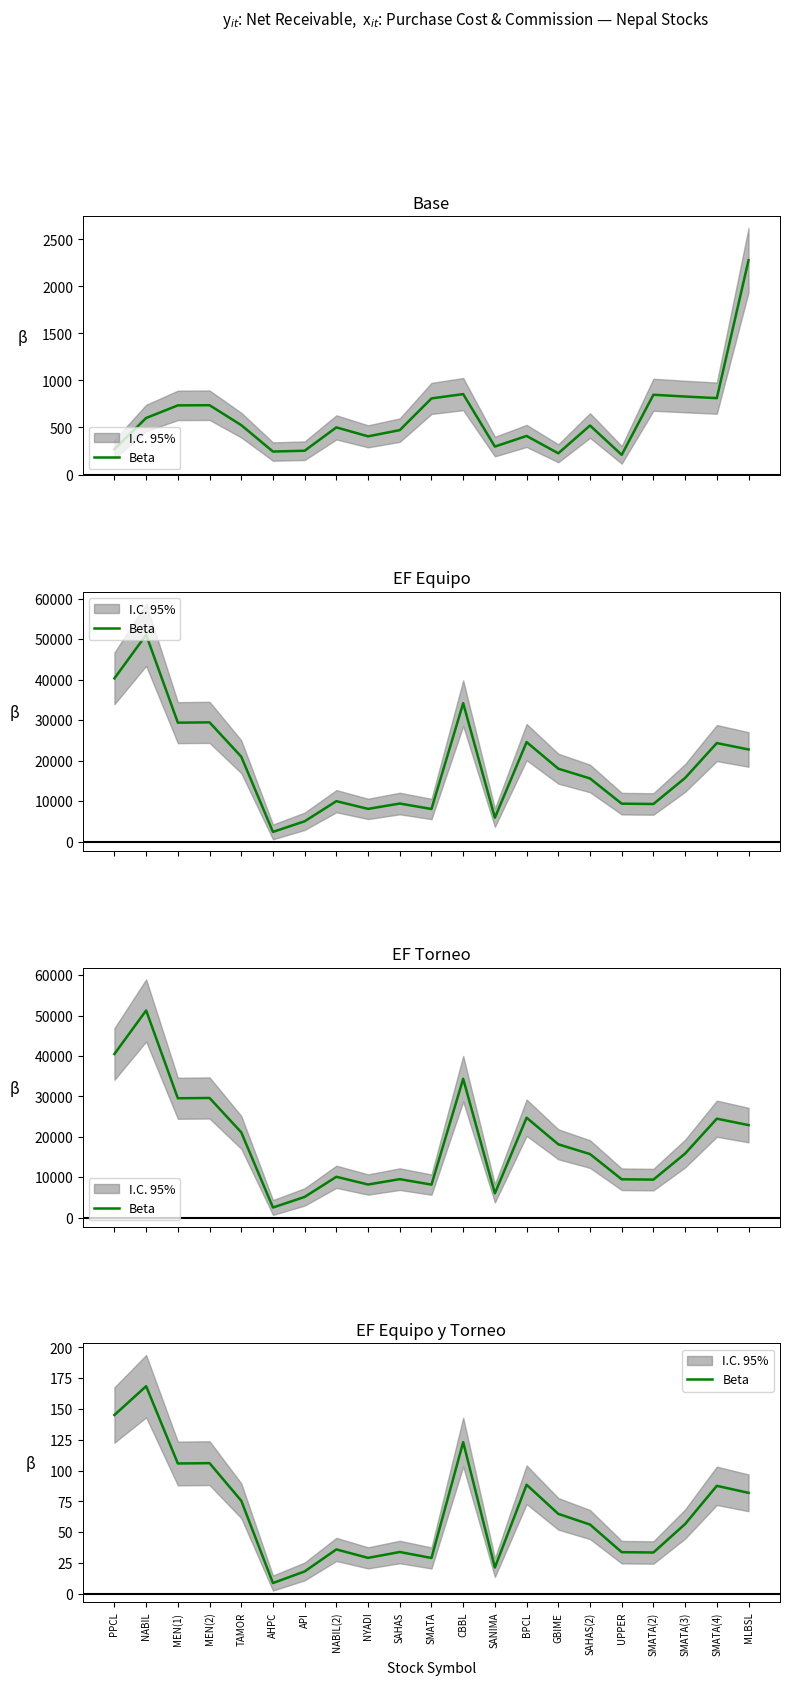

True or false: the data has more than 1 interior local peaks.

True